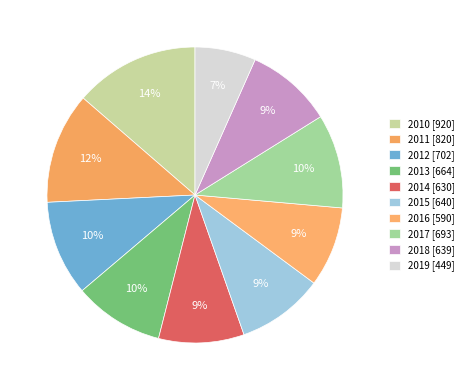

What percentage is the 2013 slice, to the nearest percent?

10%